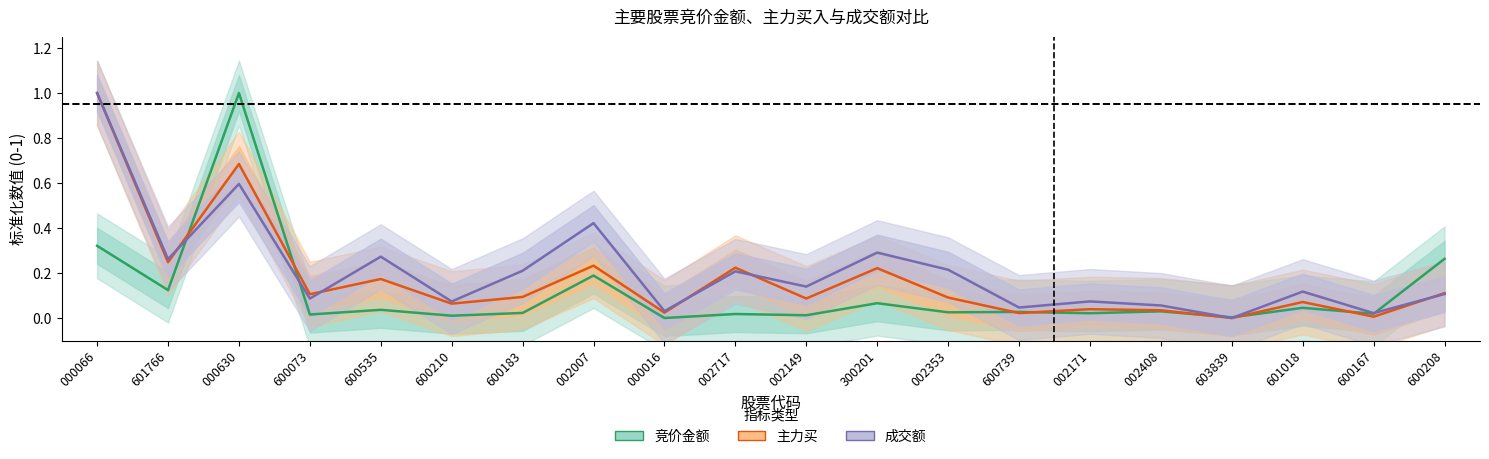

After their last crossing, which series has the higher values: 成交额 or 主力买?

主力买